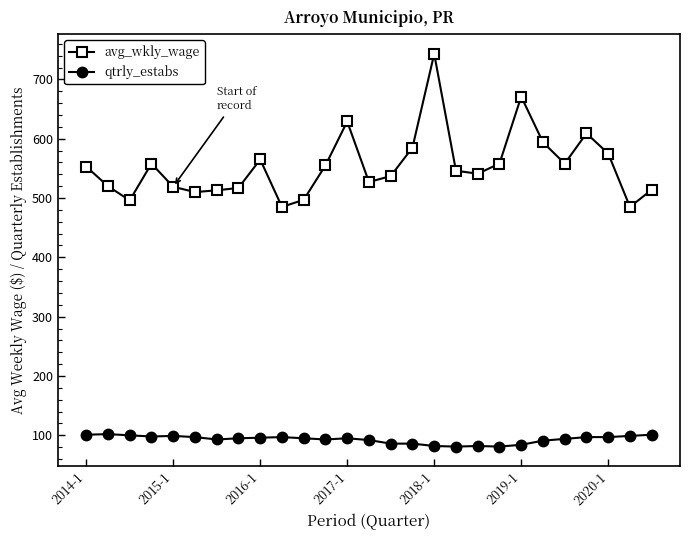

What is the smallest value displayed?

81